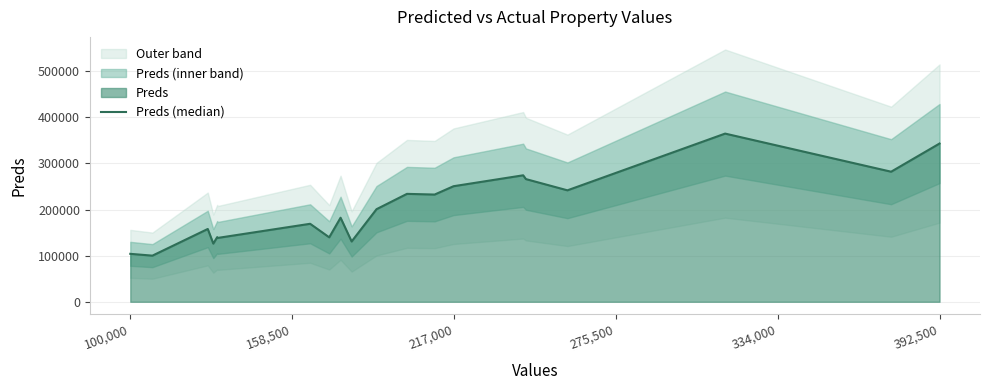

Reading right to left, list all the values displayed in this chart.

343234.0	282138.2	364804.1	241749.8	266109.4	274343.4	250670.1	232576.5	234072.6	200849.3	130788.8	182312.5	139805.7	169163.7	138413.5	140102.9	126176.3	157924.4	100074.2	103985.3